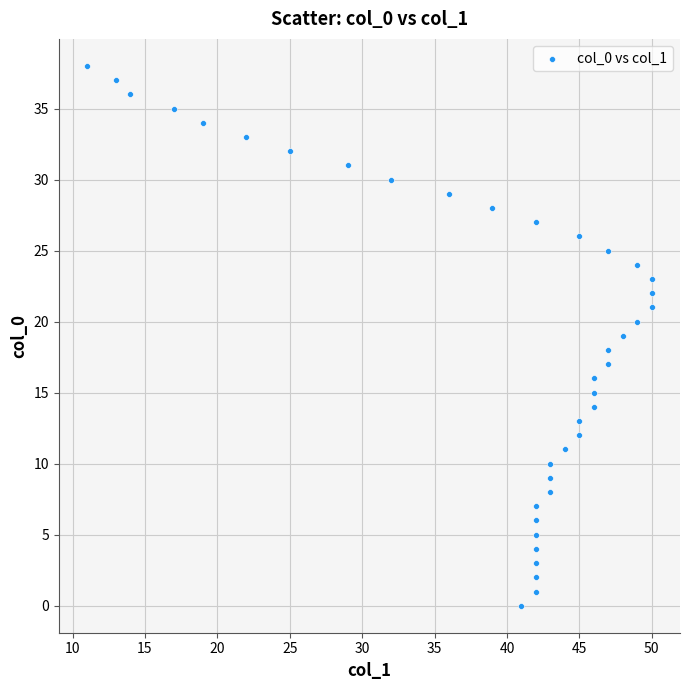

What is the range of Y values (max minus min)?

38